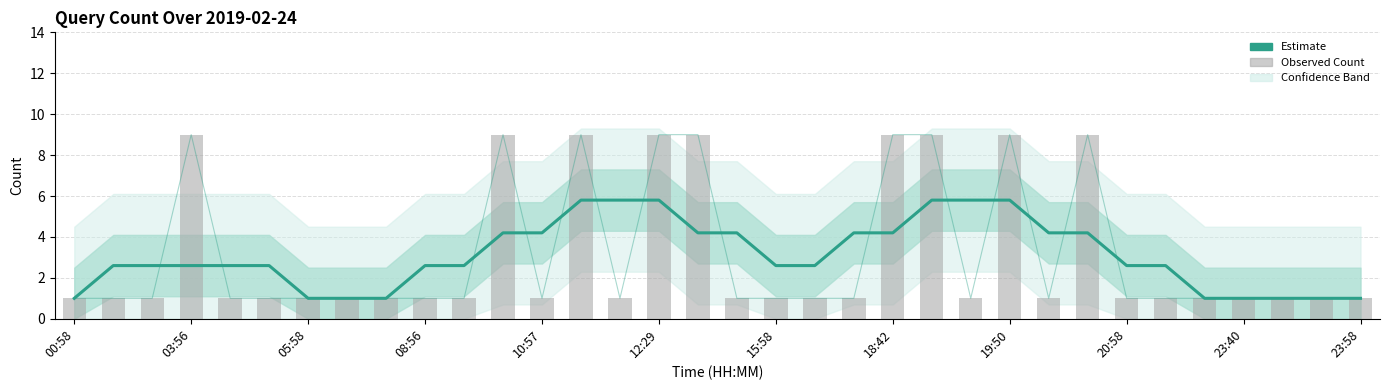

Are the bars grouped side by side (vs. stacked)?

Yes